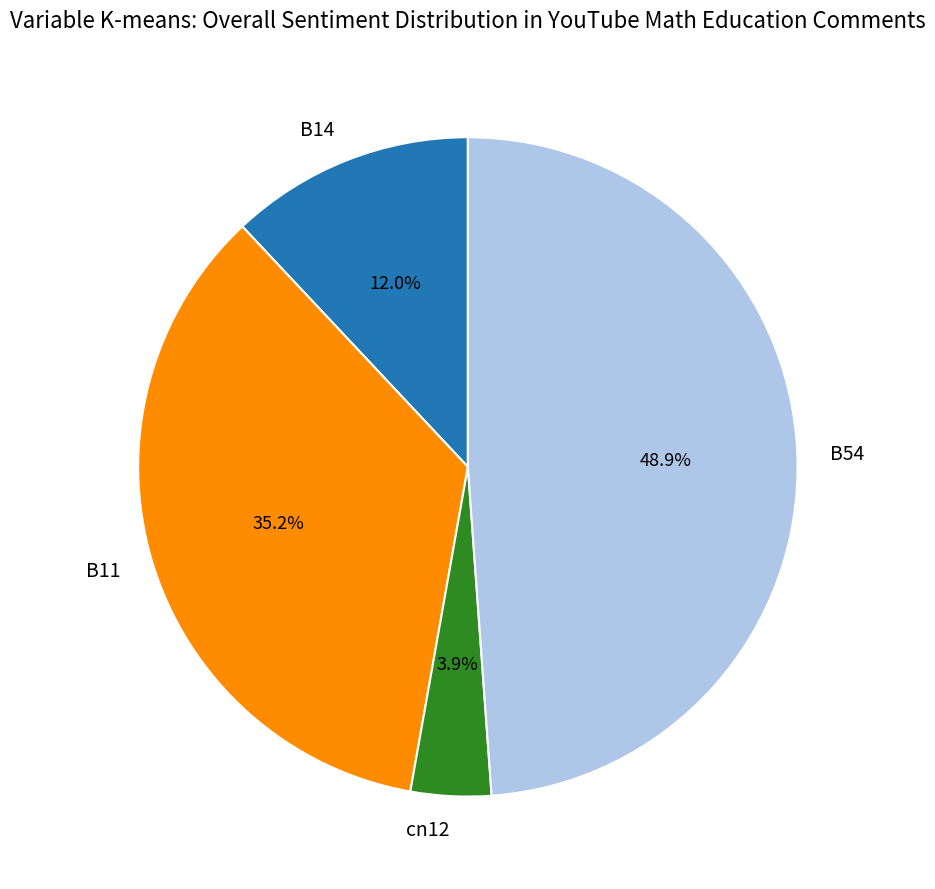

To the nearest percent, what percentage of the pie is B11?

35%